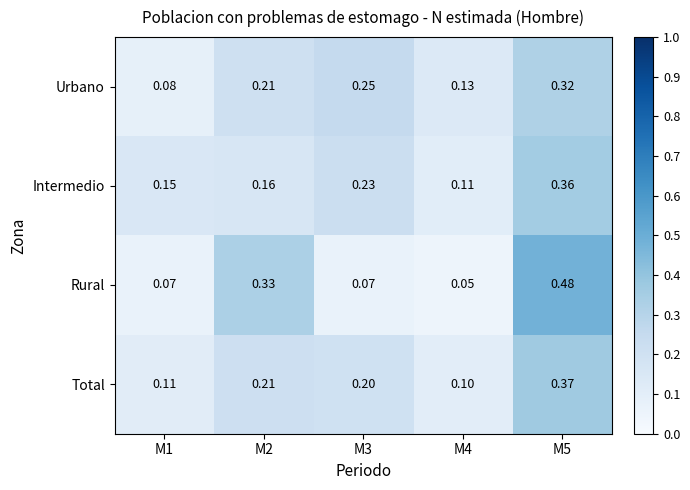

Rank the series by their maximum value, from lowest to highest.

Urbano, Intermedio, Total, Rural